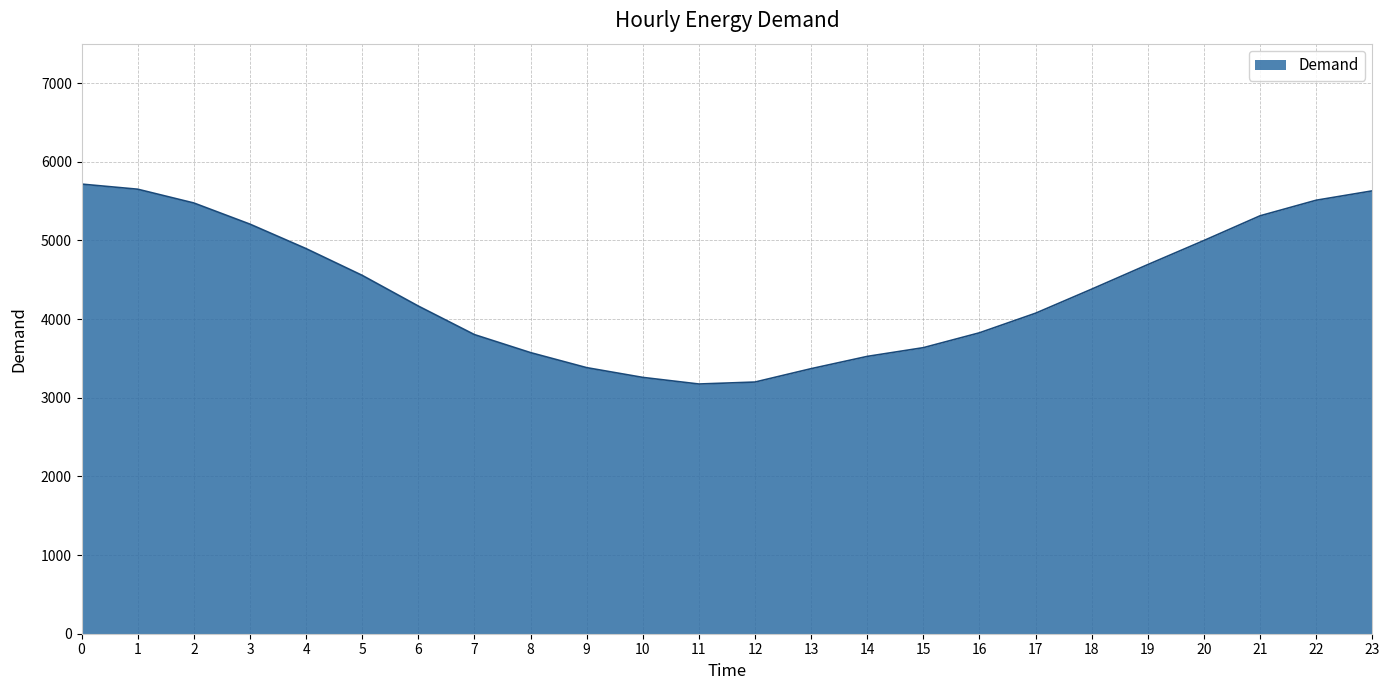

Does the chart have visible grid lines?

Yes